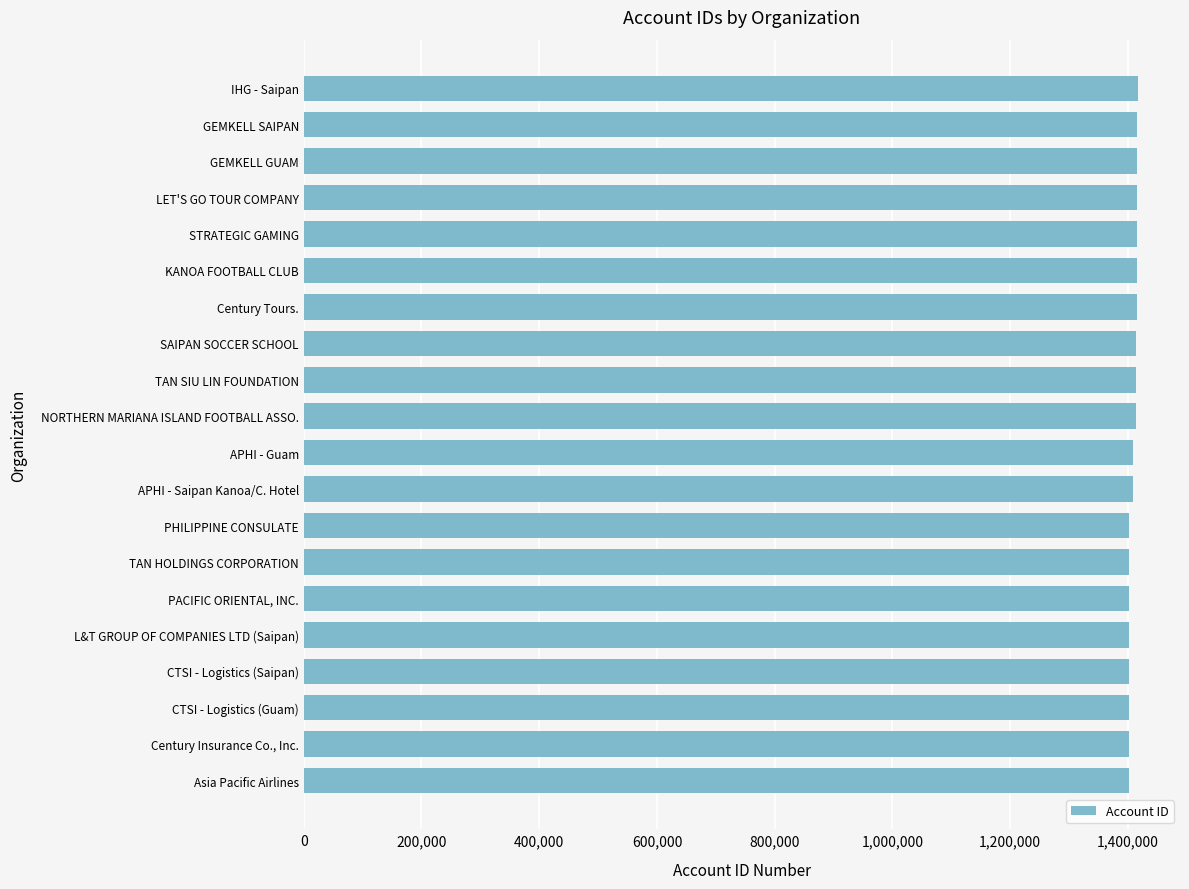

What value does the data have at L&T GROUP OF COMPANIES LTD (Saipan)?

1401378